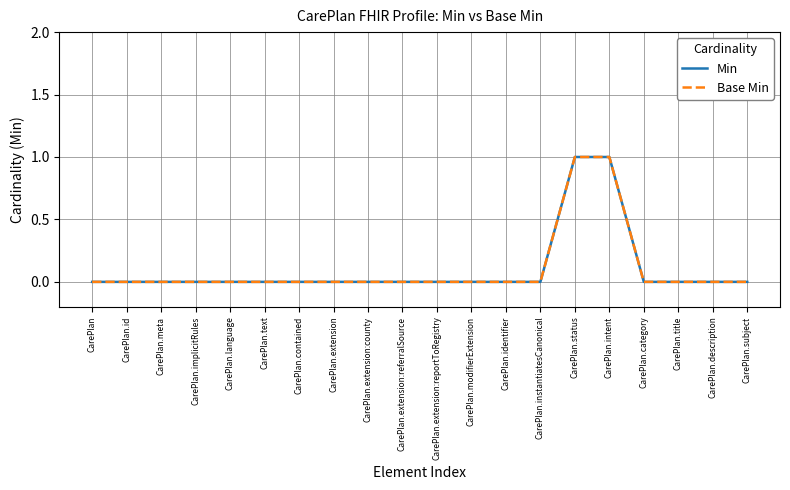

Does the chart have visible grid lines?

Yes